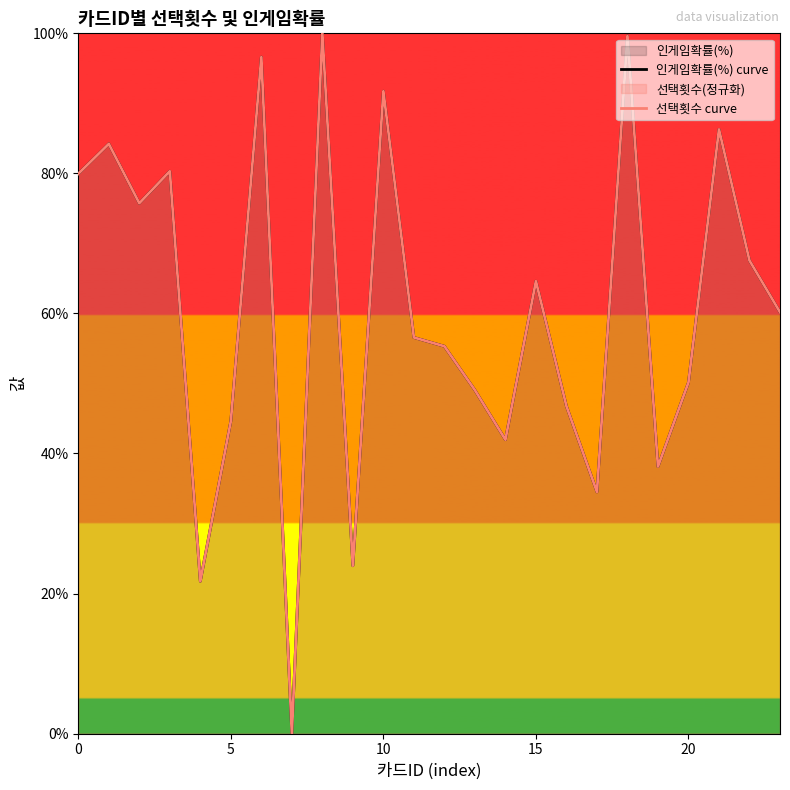

Reading right to left, extract all data points from this chart.

인게임확률(%) curve: 60.2	67.6	86.3	50.1	38.1	99.6	34.5	46.8	64.6	42.0	49.0	55.3	56.6	91.7	24.0	100.0	0.0	96.6	44.6	21.8	80.3	75.7	84.2	79.9
선택횟수 curve: 60.2	67.6	86.3	50.1	38.1	99.6	34.5	46.8	64.6	42.0	49.0	55.3	56.6	91.7	24.0	100.0	0.0	96.6	44.6	21.8	80.3	75.7	84.2	79.9